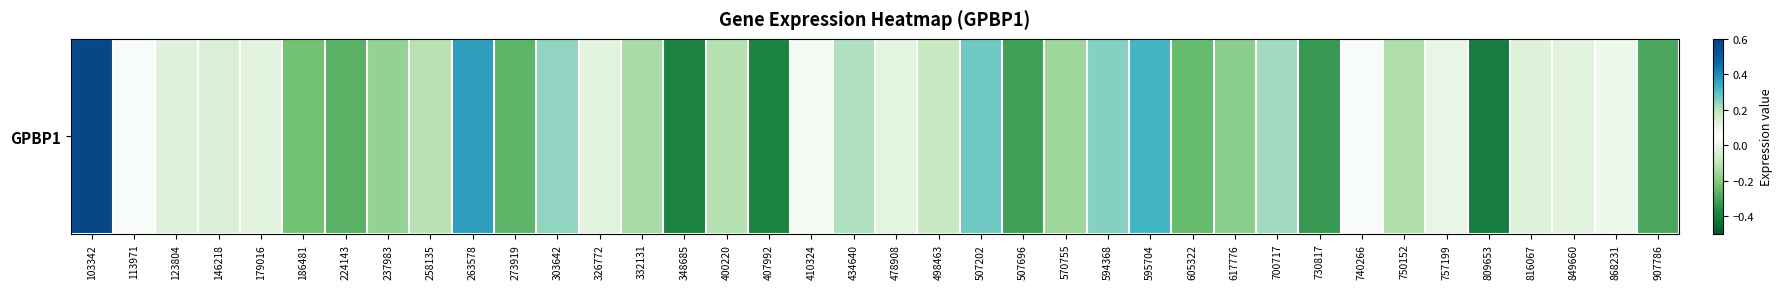

Reading left to right, extract all data points from this chart.

103342=0.6	113971=0.1	123804=-0.0	146218=-0.0	179016=-0.0	186481=-0.2	224143=-0.3	237983=-0.2	258135=-0.1	263578=0.4	273919=-0.3	303642=0.2	326772=0.1	332131=-0.1	348685=-0.4	400220=-0.1	407992=-0.4	410324=0.0	434640=0.2	478908=-0.0	498463=0.2	507202=0.3	507696=-0.3	570755=-0.2	594368=0.3	595704=0.3	605322=-0.2	617776=-0.2	700717=0.2	730817=-0.3	740266=0.1	750152=-0.1	757199=-0.0	809653=-0.4	816067=-0.0	849660=0.1	868231=0.1	907786=-0.3